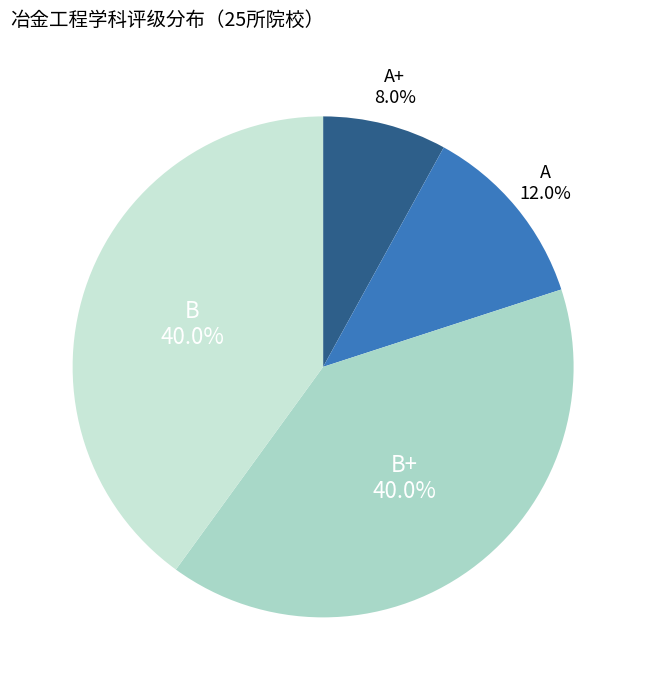

Which slice is the largest?

B+